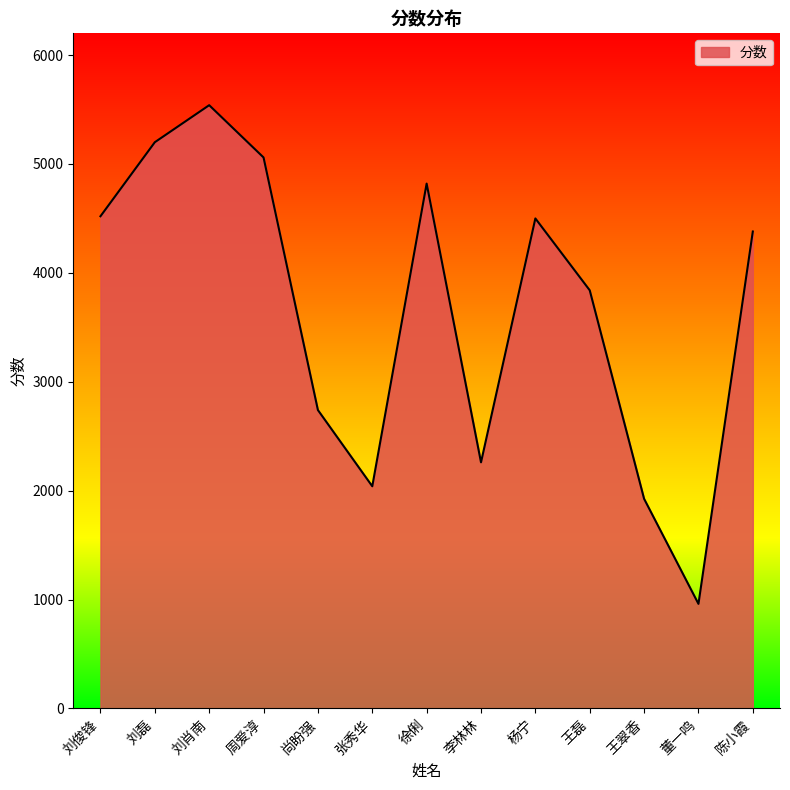

How many interior local peaks (higher than both neighbors) does the data have?

3